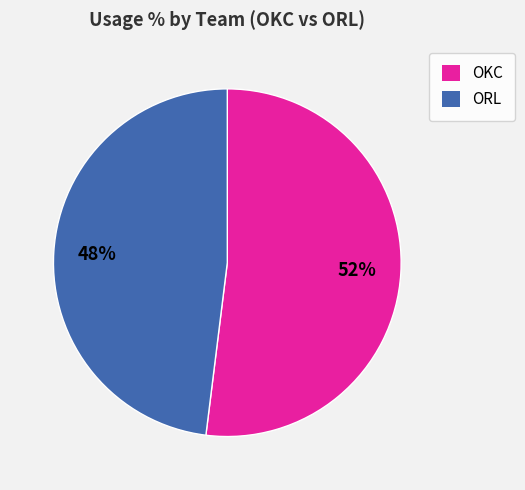

Does any single category account for the majority?

Yes